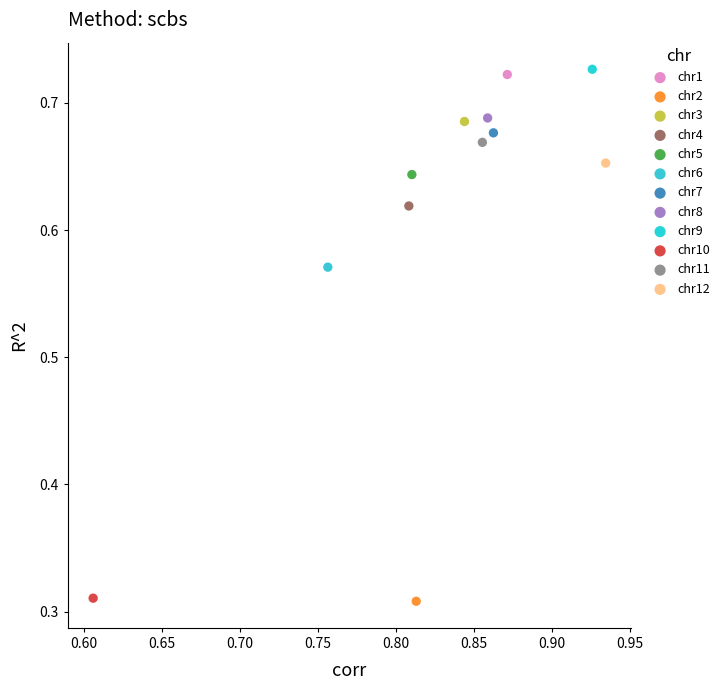

What are all the series names shown in the legend?

chr1, chr2, chr3, chr4, chr5, chr6, chr7, chr8, chr9, chr10, chr11, chr12